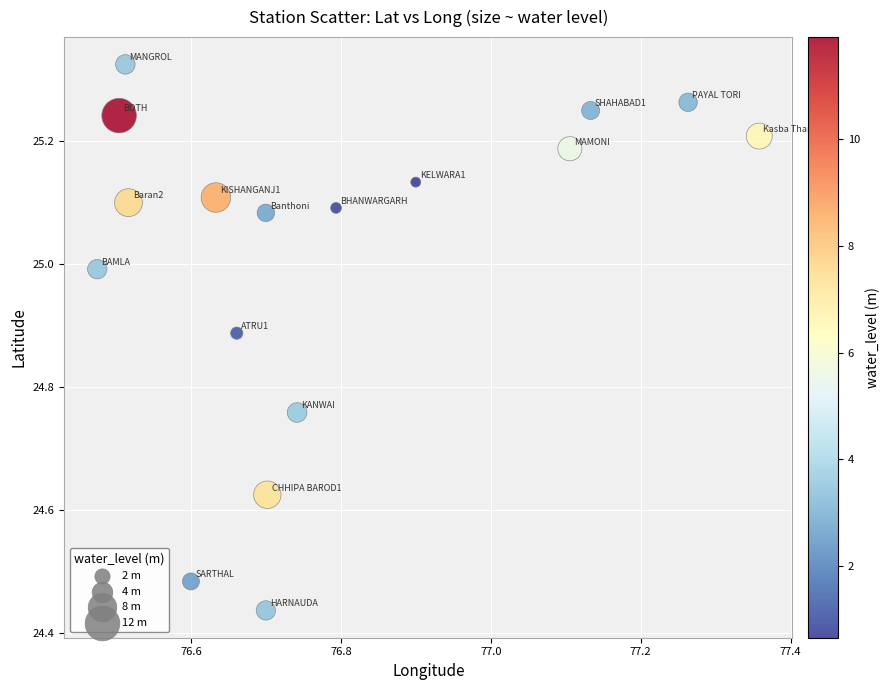

What is the range of Y values (max minus min)?

0.9